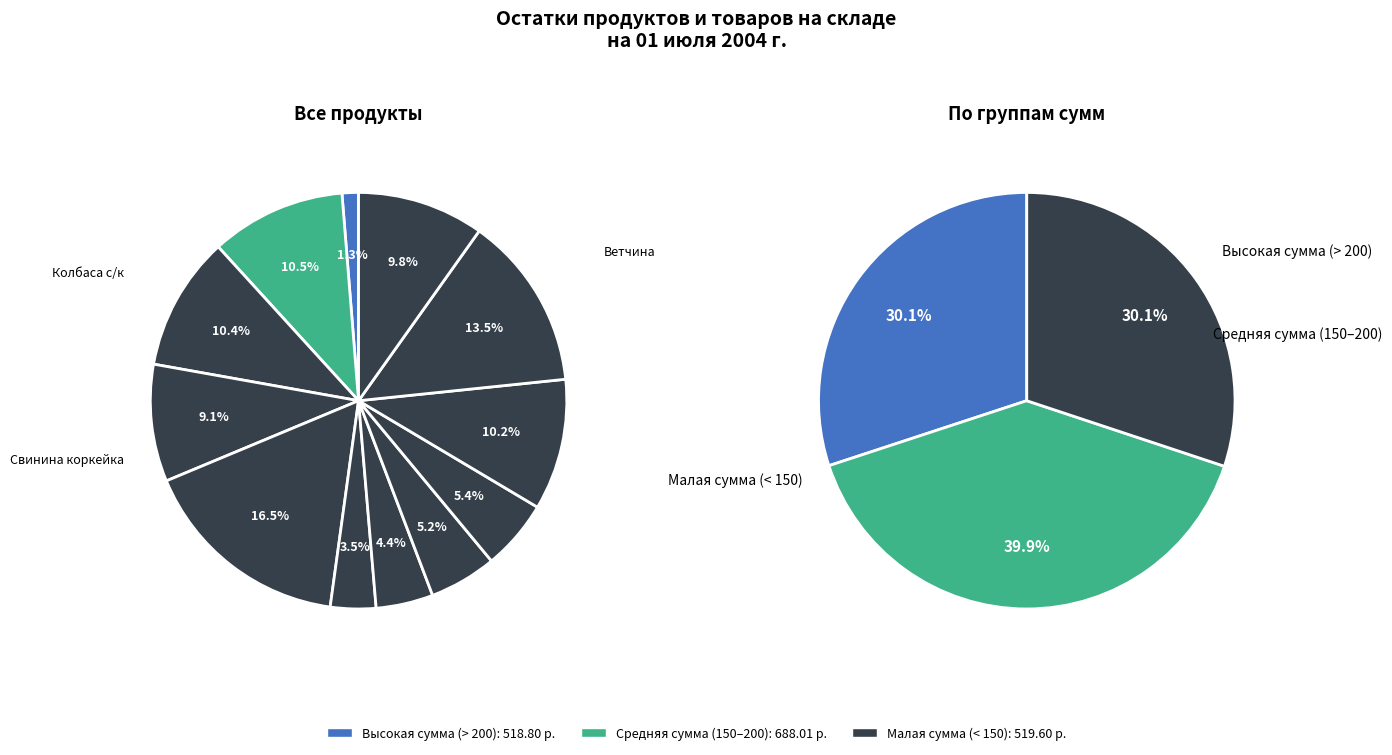

How many slices are in this pie chart?

12